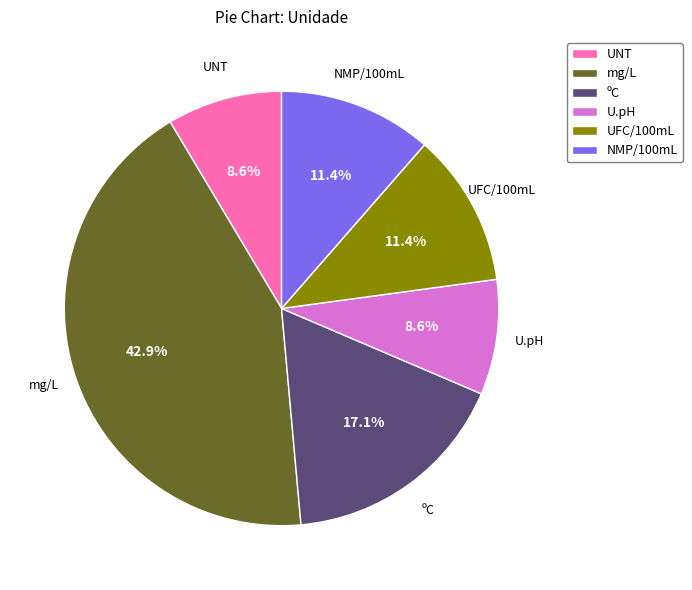

Combined, do U.pH and ºC account for over 50%?

No